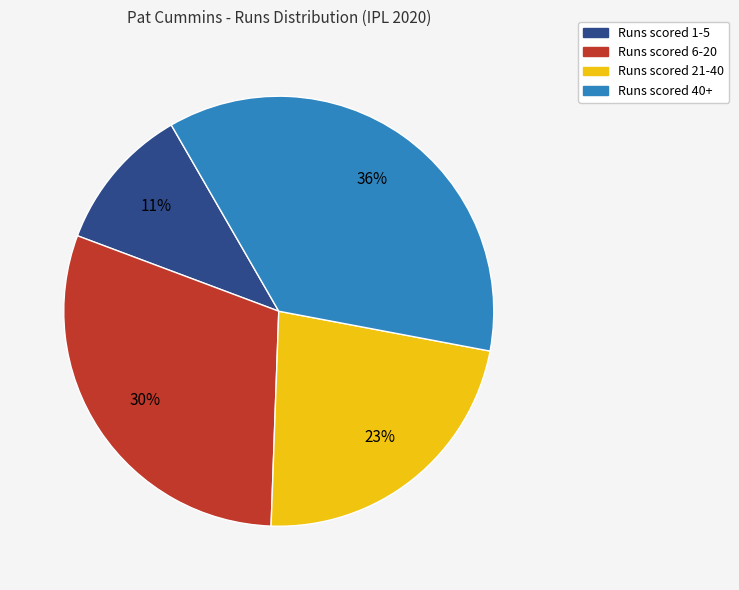

To the nearest percent, what is the difference between the largest and smallest slice percentages?

25%